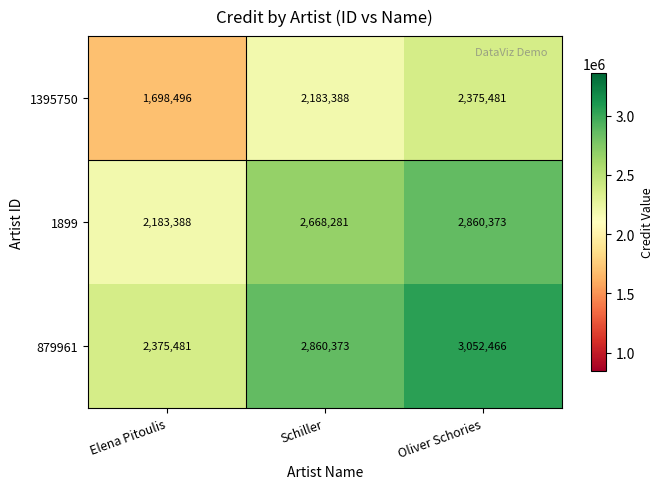

Rank the series by their maximum value, from lowest to highest.

1395750, 1899, 879961